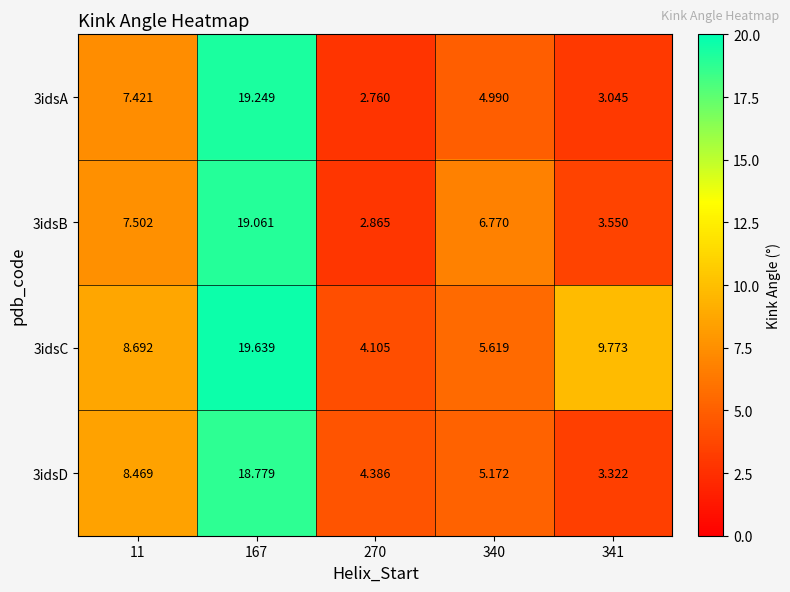

At 167, list the series in order from smallest to largest.

3idsD, 3idsB, 3idsA, 3idsC